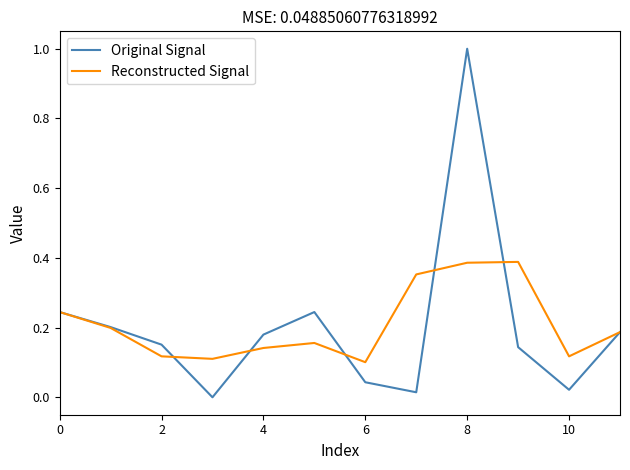

List the series in order of their peak value, lowest first.

Reconstructed Signal, Original Signal